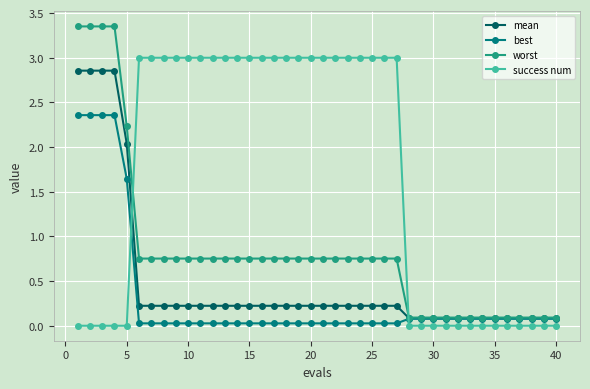

Which series has the widest spread of values?

worst